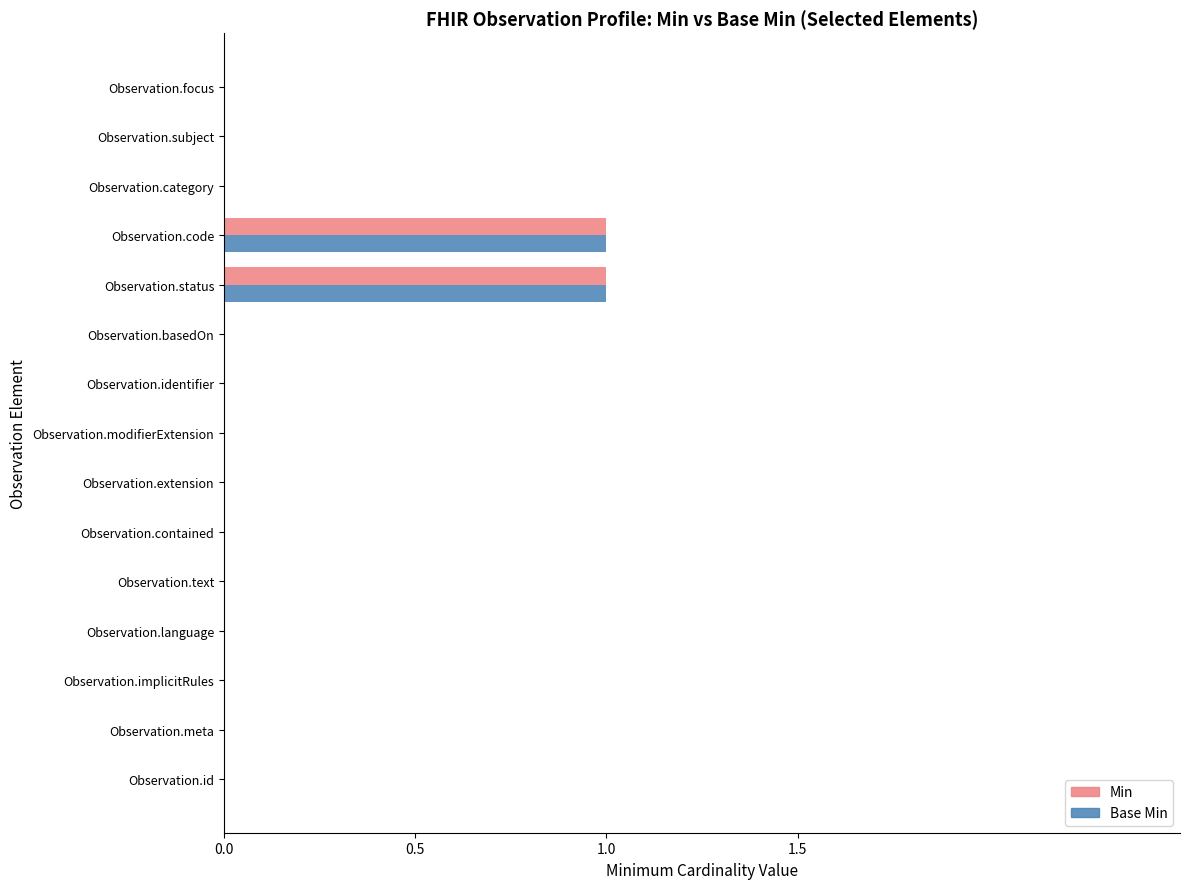

The Base Min series shows 0 at Observation.modifierExtension. True or false?

True